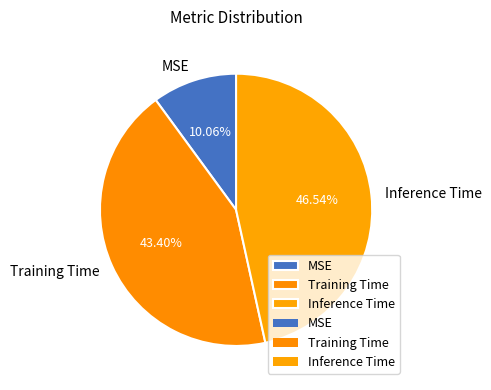

Which category has the smallest portion of the pie?

MSE